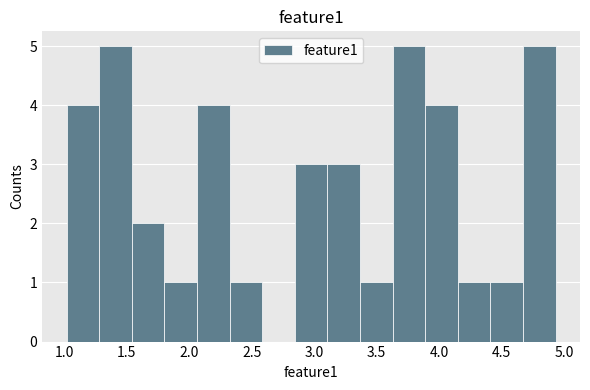

Reading left to right, transcribe this chart: for each bar, give the range it covers on the x-axis and its height. Neither the bar edges nor the heights are printed on the chart, so give them approximately, as read against the axes.

1.00 to 1.30: 4
1.30 to 1.55: 5
1.55 to 1.80: 2
1.80 to 2.05: 1
2.05 to 2.30: 4
2.30 to 2.60: 1
2.60 to 2.85: 0
2.85 to 3.10: 3
3.10 to 3.35: 3
3.35 to 3.65: 1
3.65 to 3.90: 5
3.90 to 4.15: 4
4.15 to 4.40: 1
4.40 to 4.65: 1
4.65 to 4.95: 5